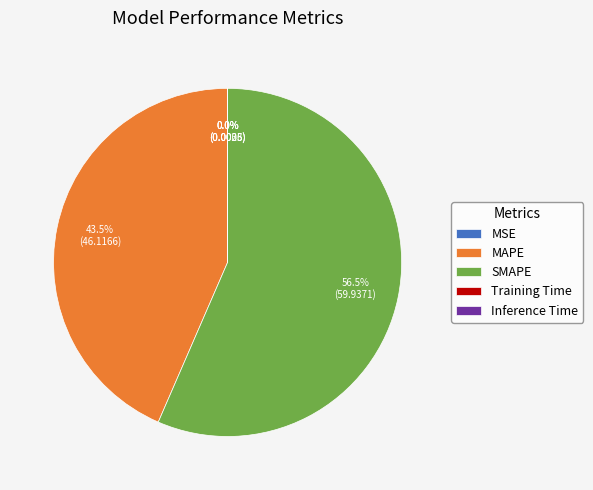

Which category has the biggest portion of the pie?

SMAPE